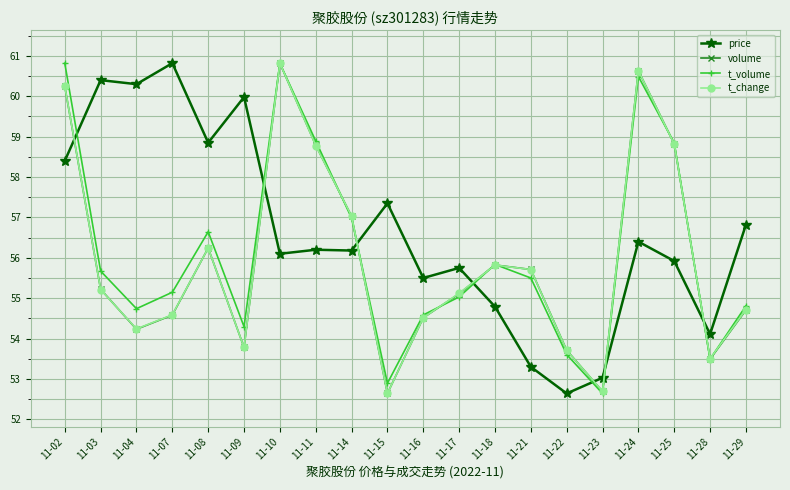

Is it true that price equals 55.8 at 11-17?

True